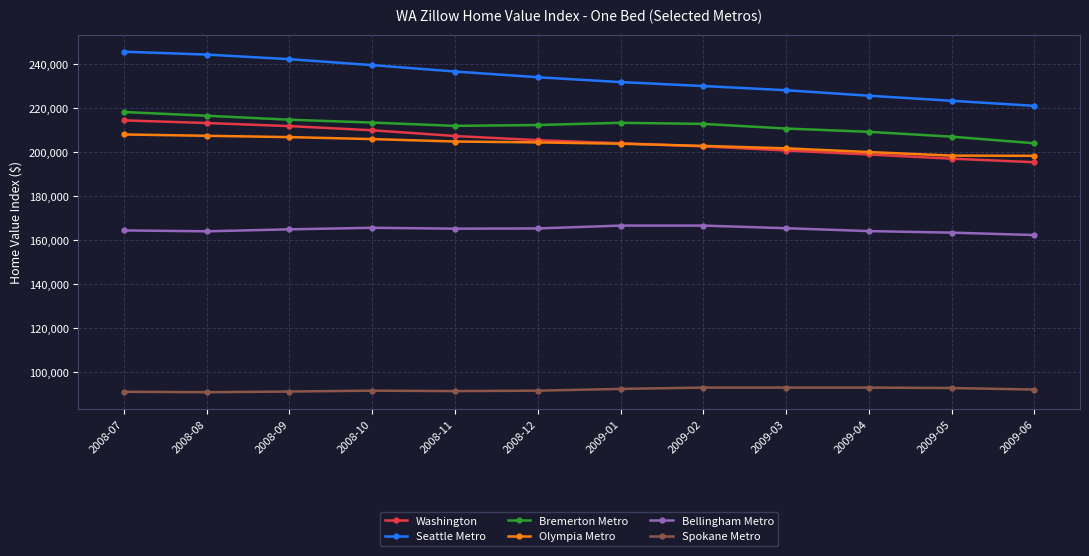

True or false: Bellingham Metro and Seattle Metro cross at least once.

False